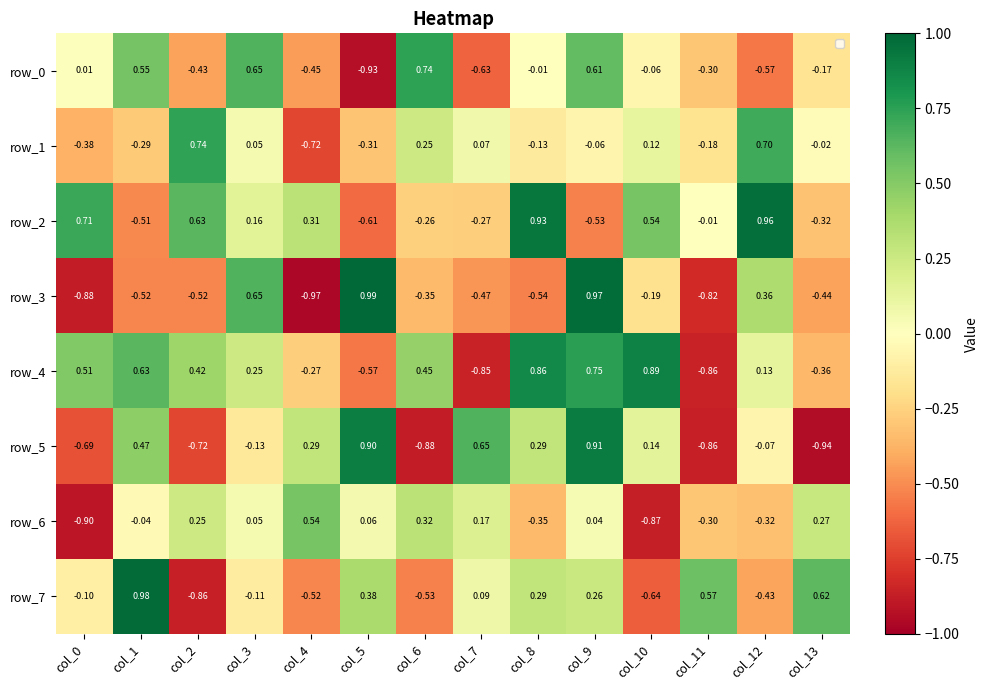

What is the difference between the maximum and minimum values in the row_3 series?

2.0